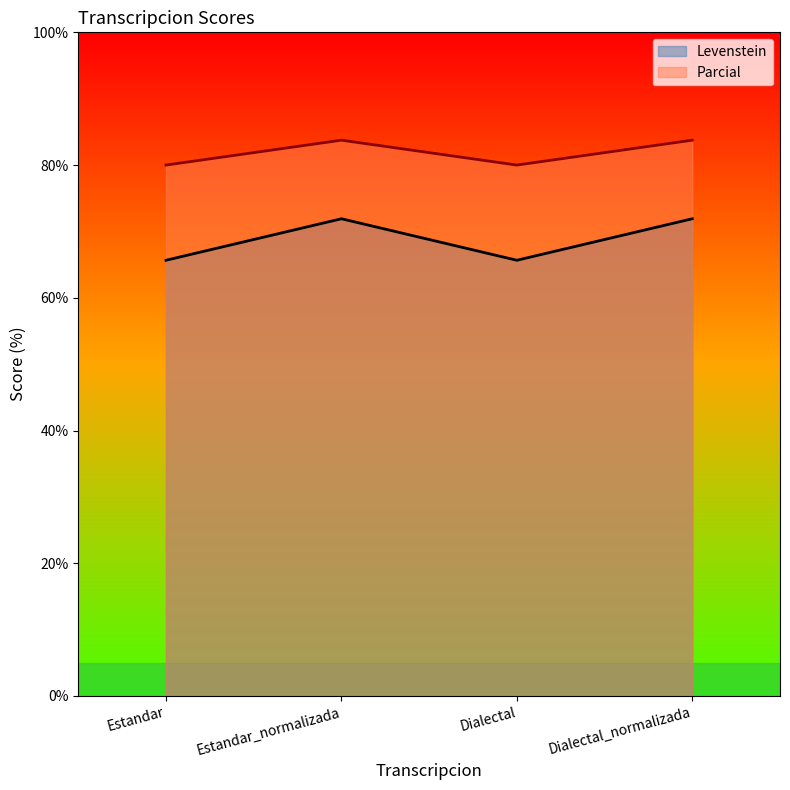

Reading left to right, what are all the values shown in this chart?

Levenstein: Estandar=65.7	Estandar_normalizada=71.9	Dialectal=65.7	Dialectal_normalizada=71.9
Parcial: Estandar=80.0	Estandar_normalizada=83.8	Dialectal=80.0	Dialectal_normalizada=83.8